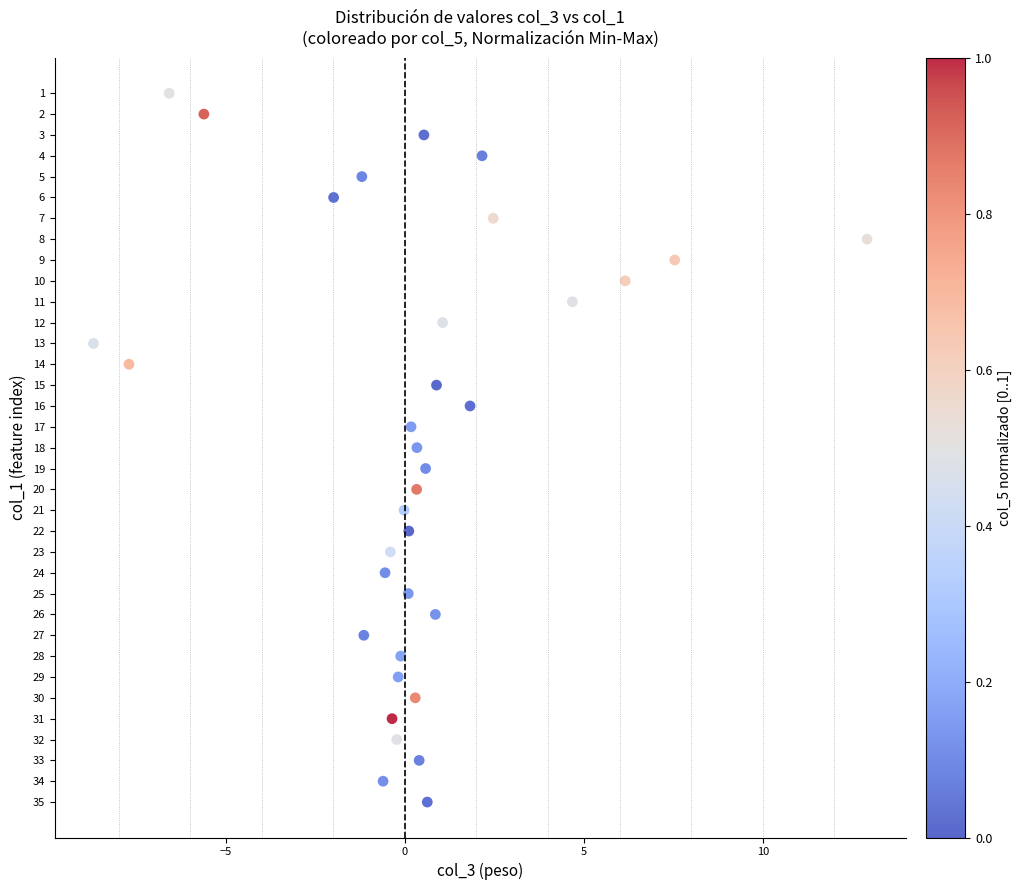

What is the range of Y values (max minus min)?

34